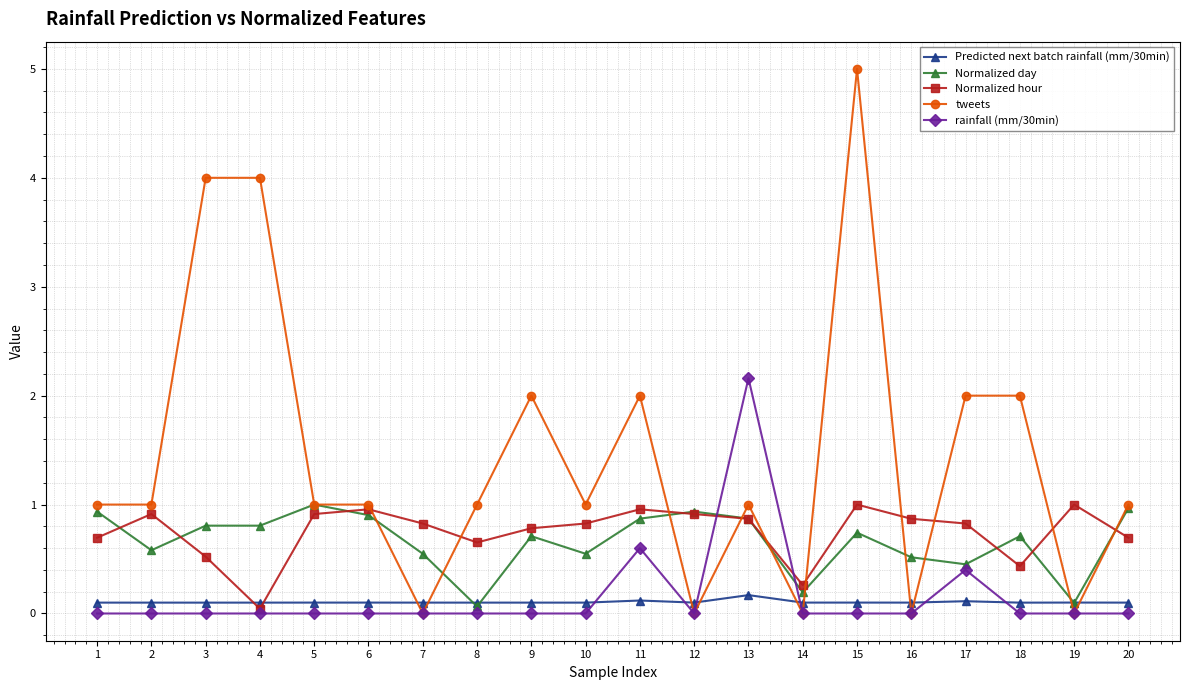

Rank the series at 9 from lowest to highest value.

rainfall (mm/30min), Predicted next batch rainfall (mm/30min), Normalized day, Normalized hour, tweets